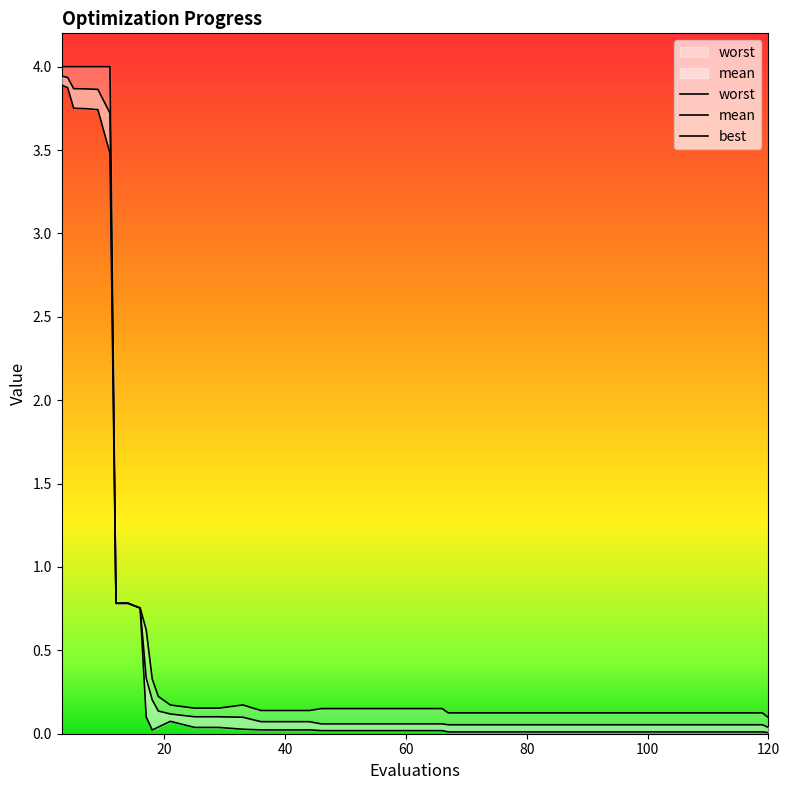

At 120, list the series in order from largest to smallest.

worst, mean, best